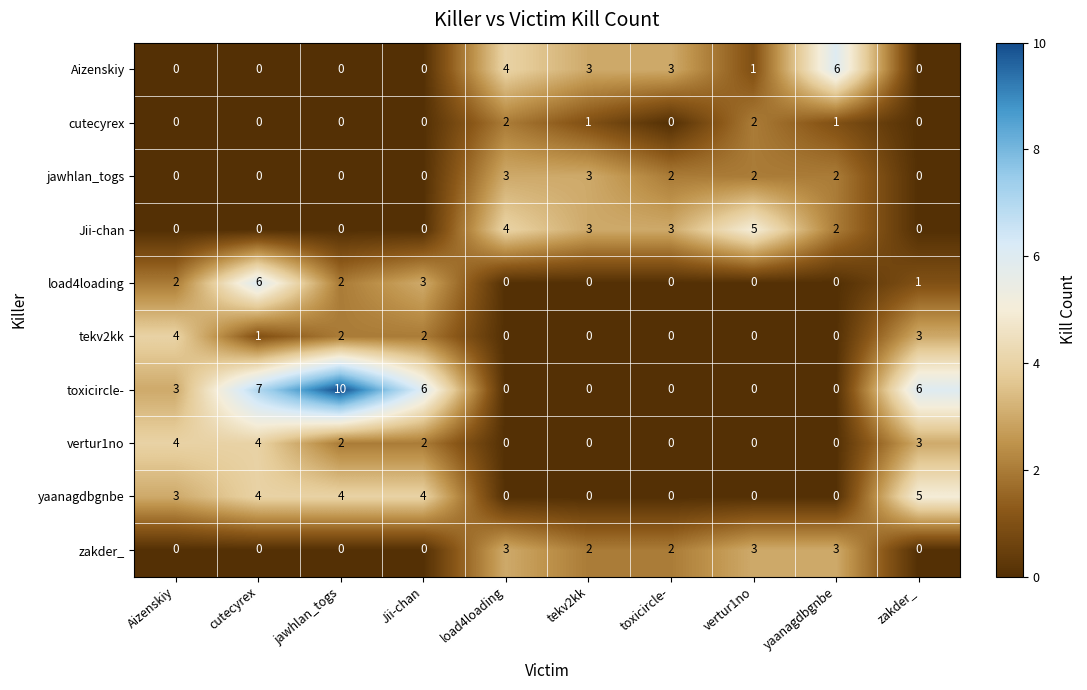

How many values in yaanagdbgnbe are above zero?

5